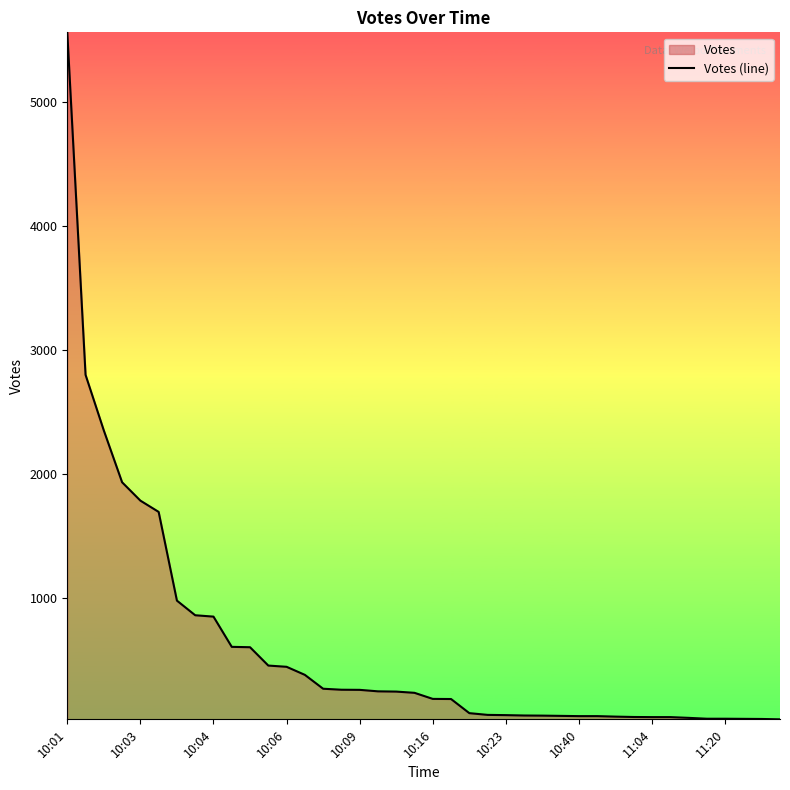

What is the difference between the maximum and minimum values?

5544